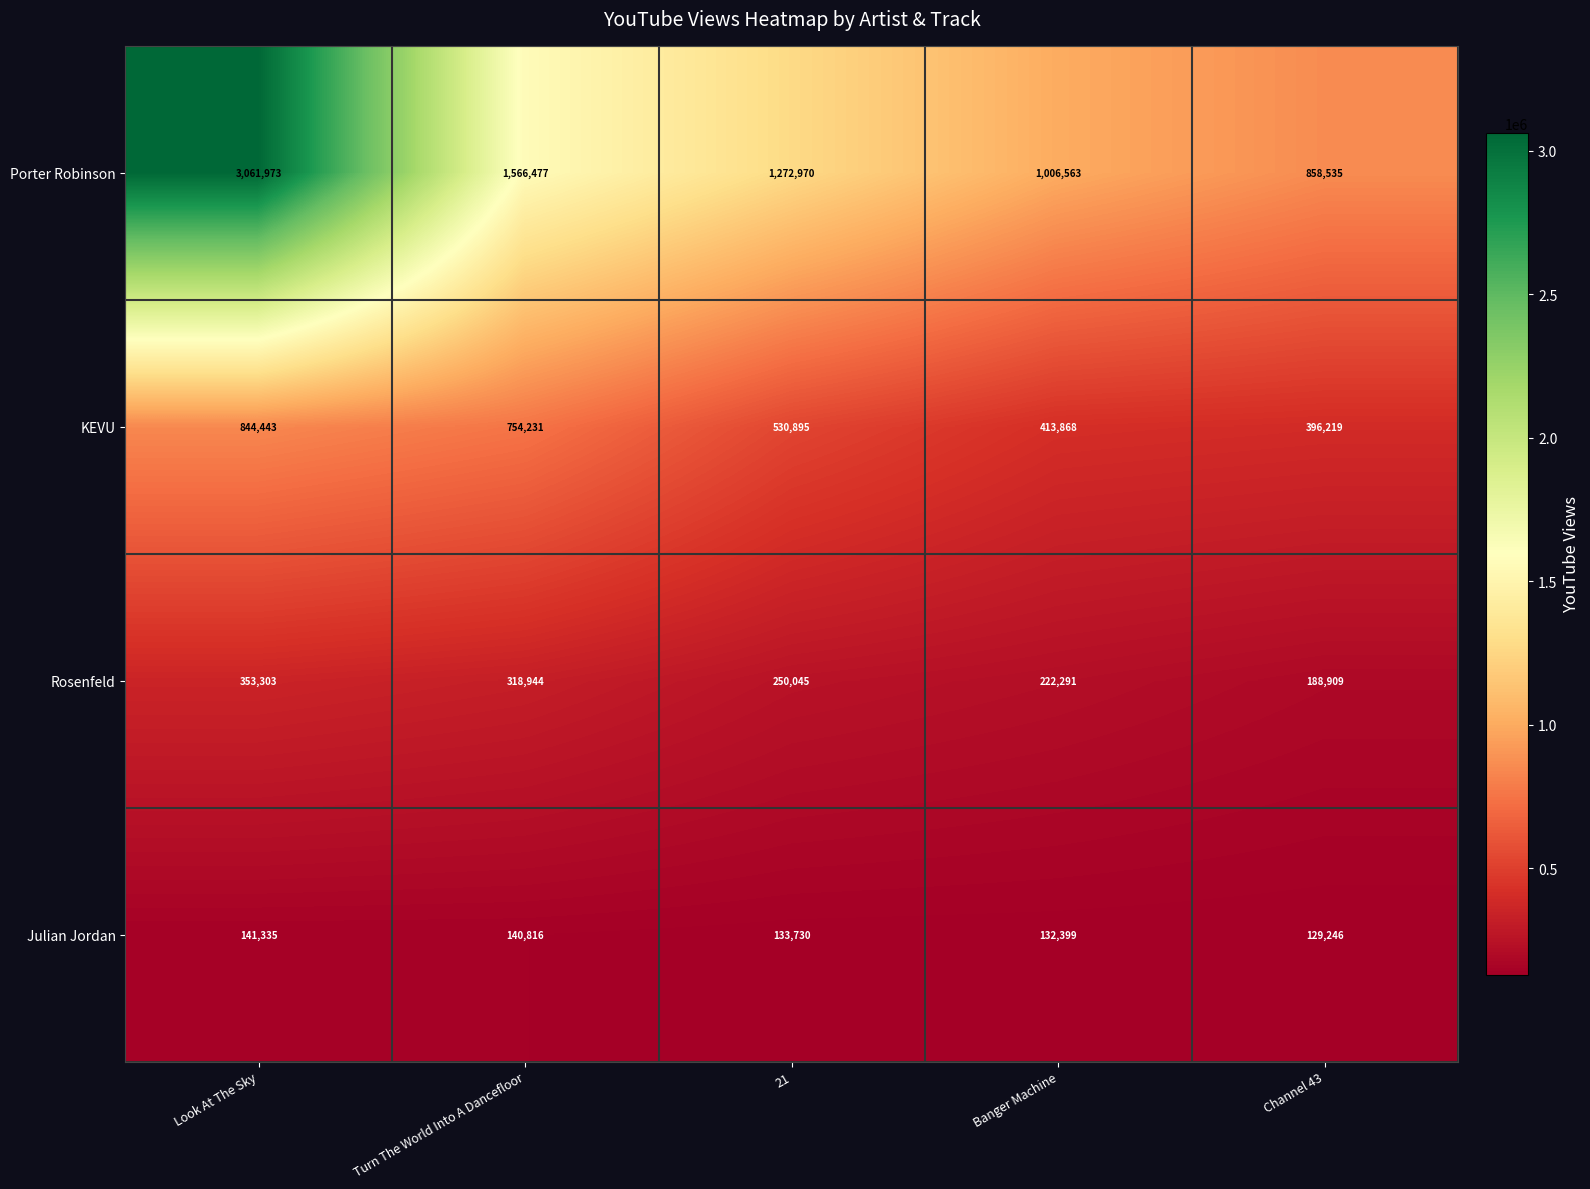

Between Look At The Sky and Channel 43, which series saw the biggest shift?

Porter Robinson